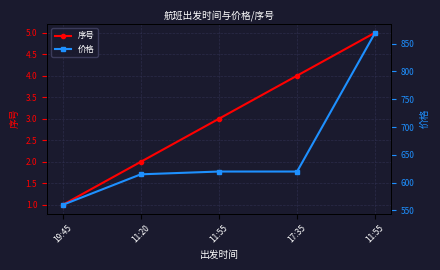

Is this an area chart (filled region under the line)?

No